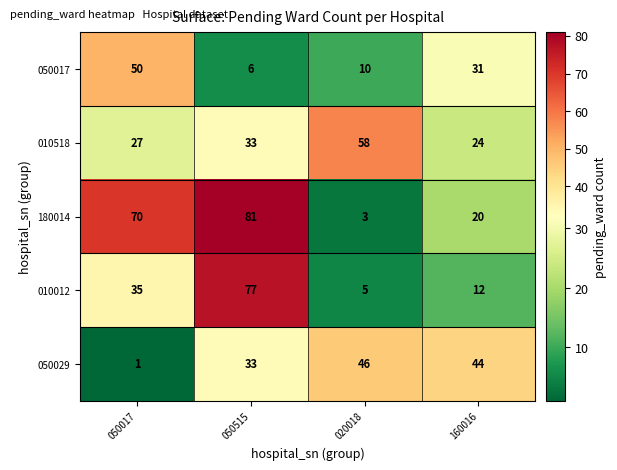

The value of 180014 at 050515 is 81. True or false?

True